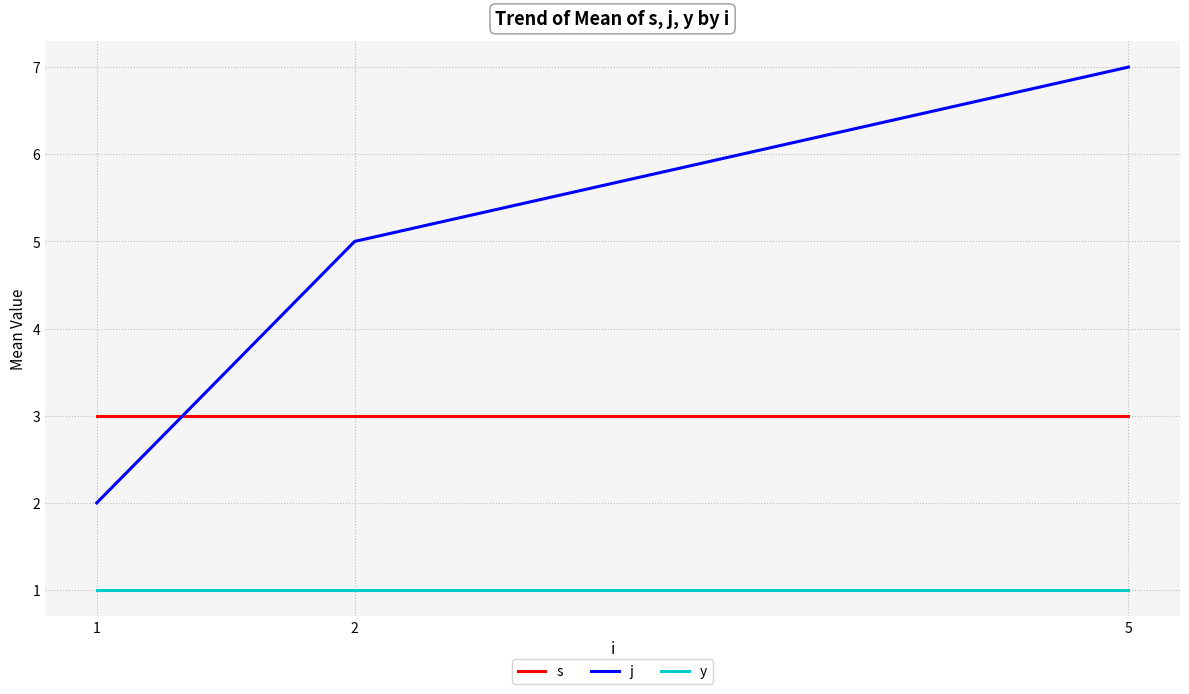

What is the average value of the j series?

5